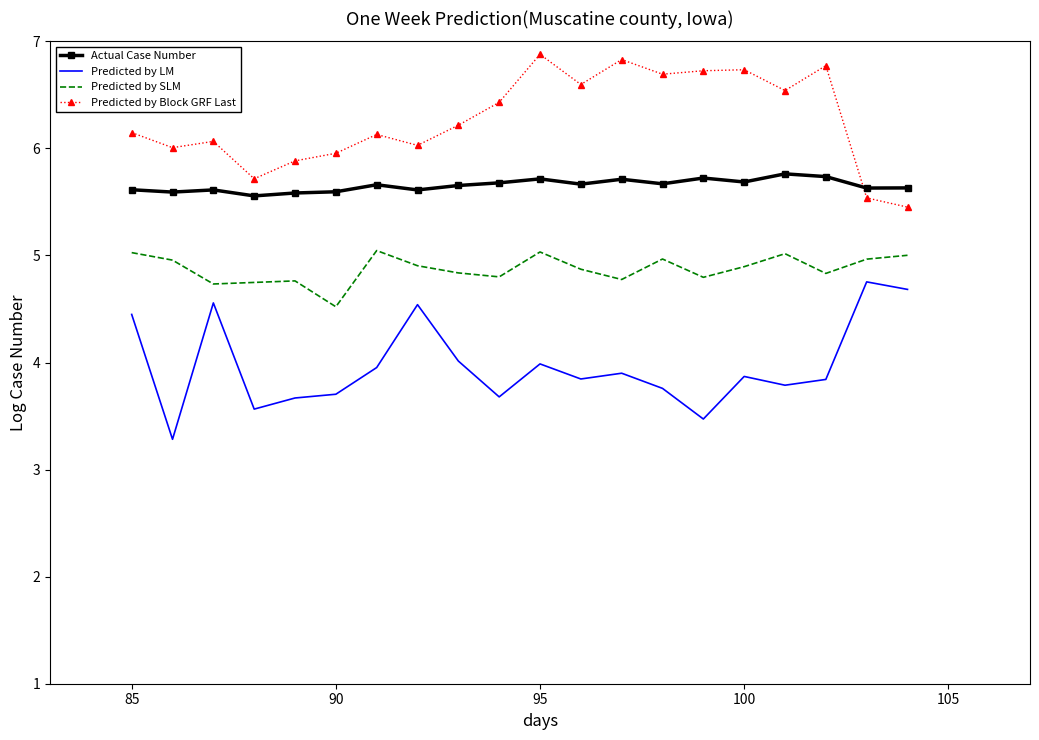

True or false: Actual Case Number and Predicted by LM intersect in this chart.

False